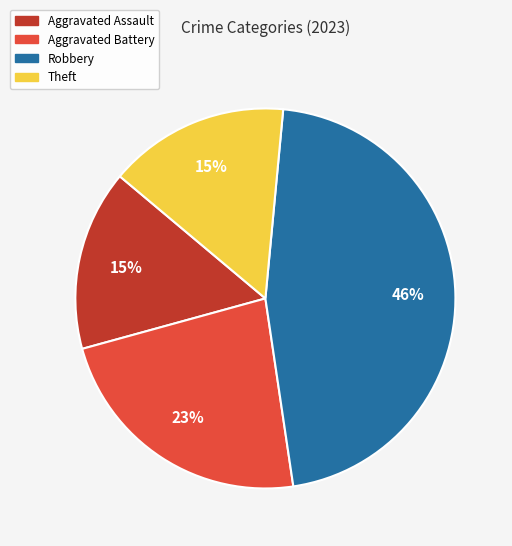

Combined, do Robbery and Aggravated Assault account for over 50%?

Yes